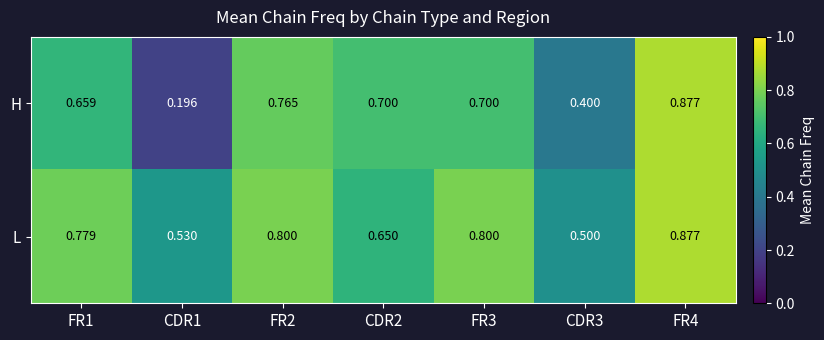

Rank the series at CDR1 from lowest to highest value.

H, L